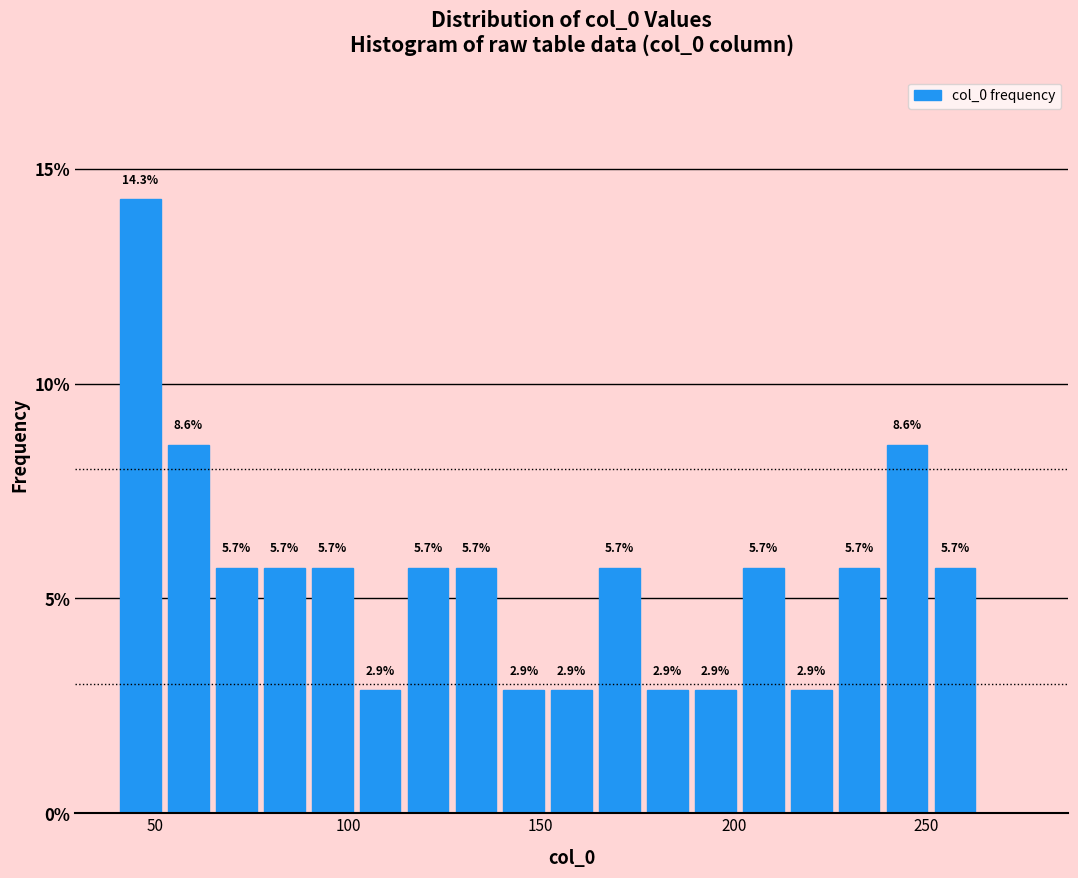

Around what value on the x-axis is the tallest bar? Give the approximate position of its centre, as read against the axis.

45